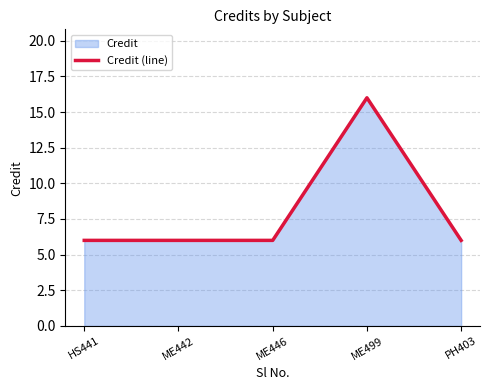

Count the number of values greater than 6.

1